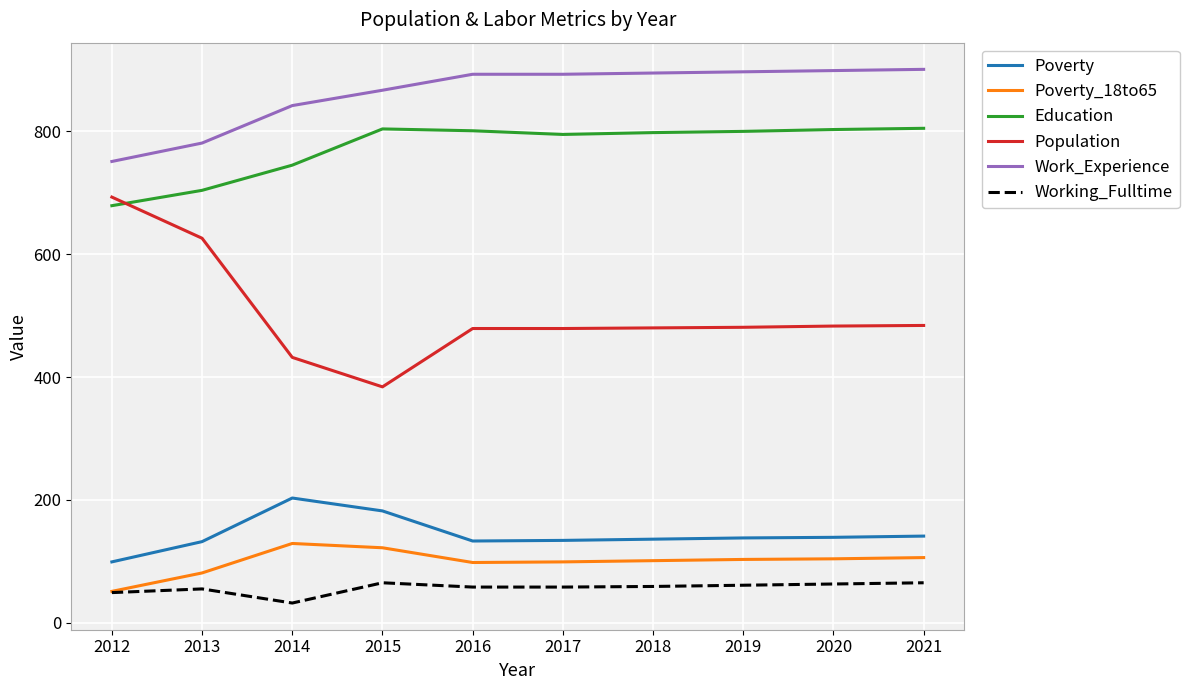

What is the sum of all Working_Fulltime values?

565